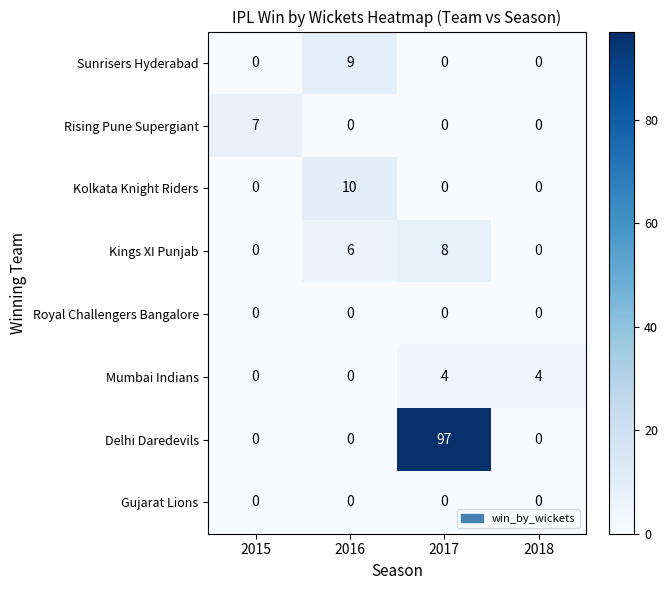

At how many categories does at least one series exceed 59?

1